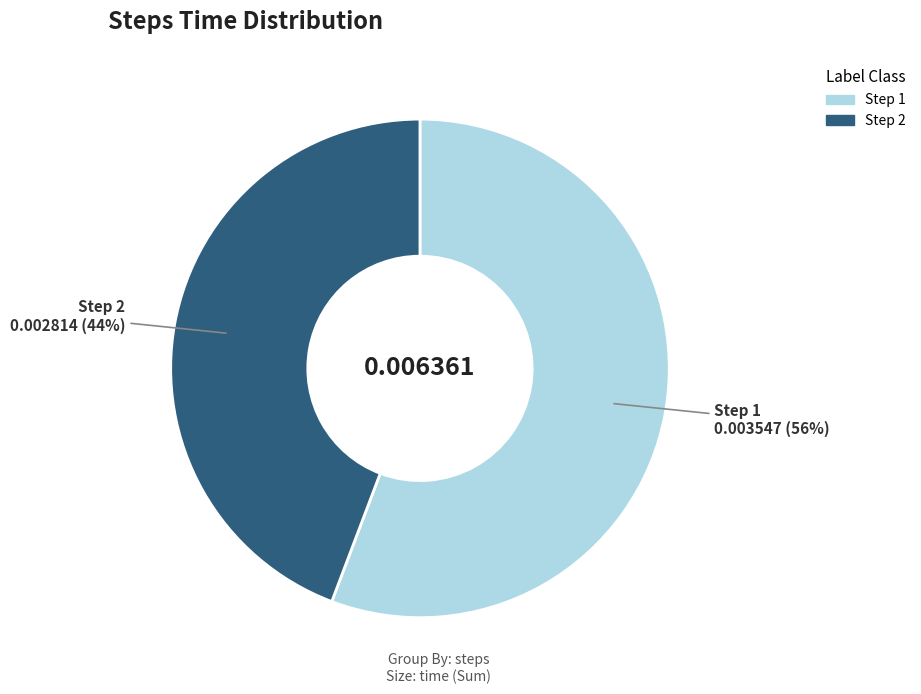

Does any single category account for the majority?

Yes